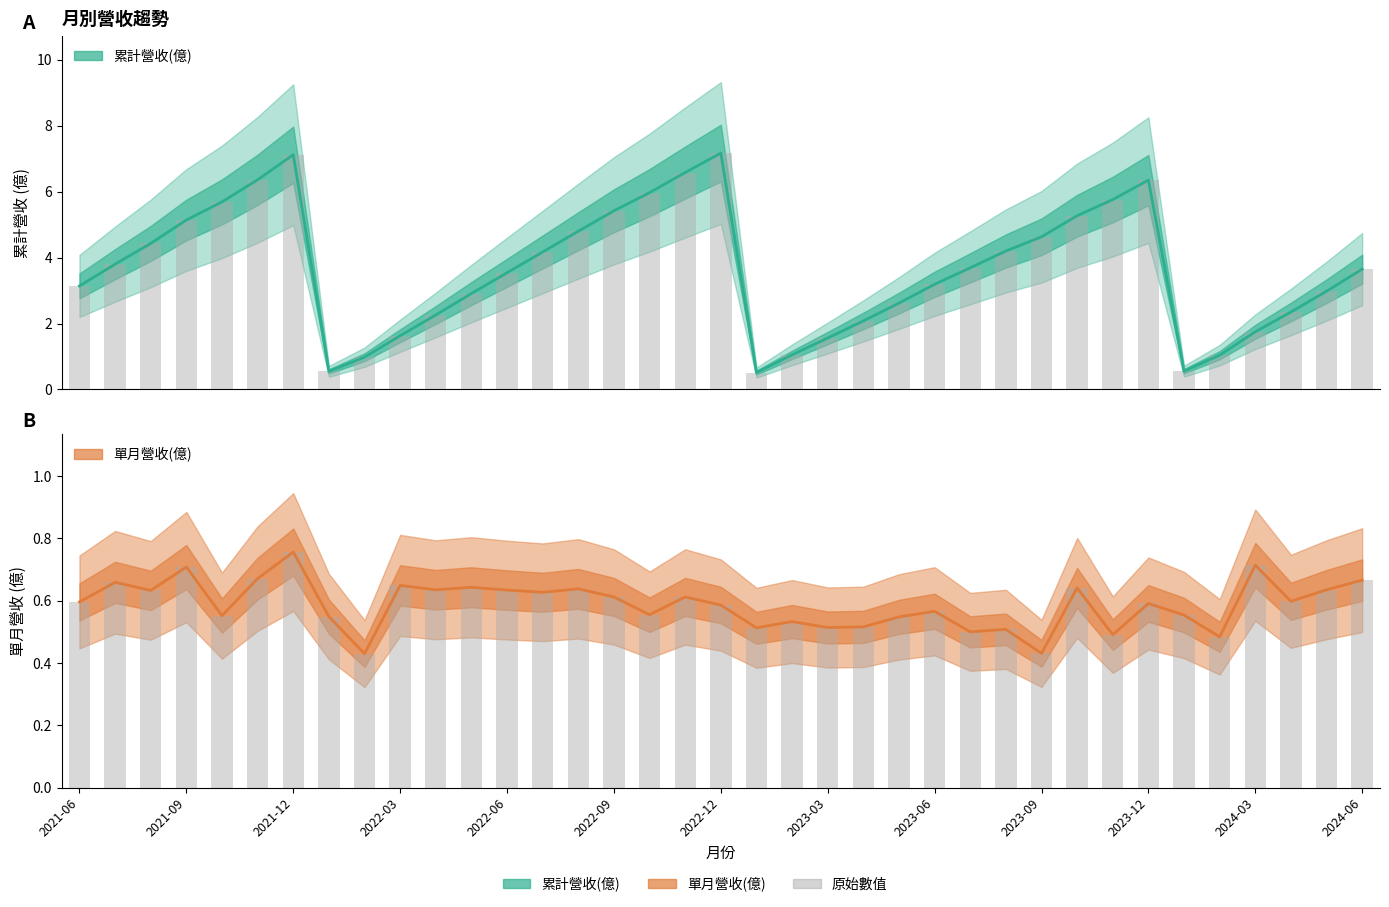

What is the minimum value shown in the chart?

0.4